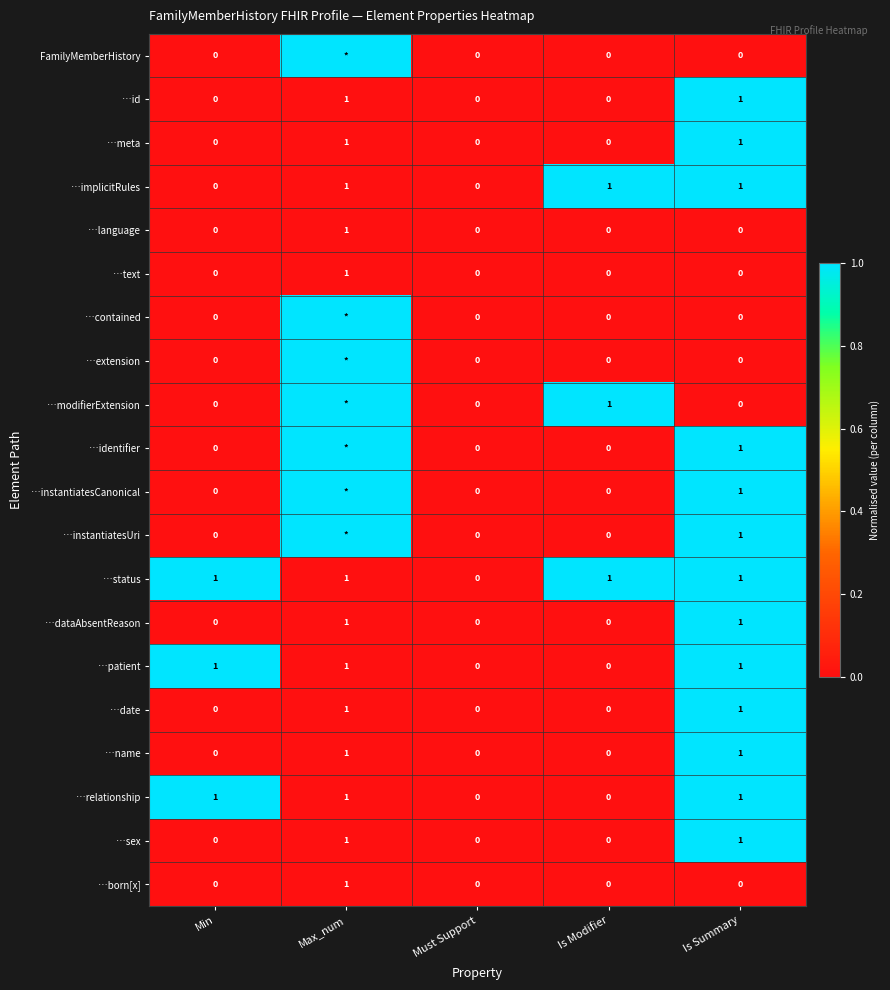

The value of …relationship at Must Support is -1. True or false?

False